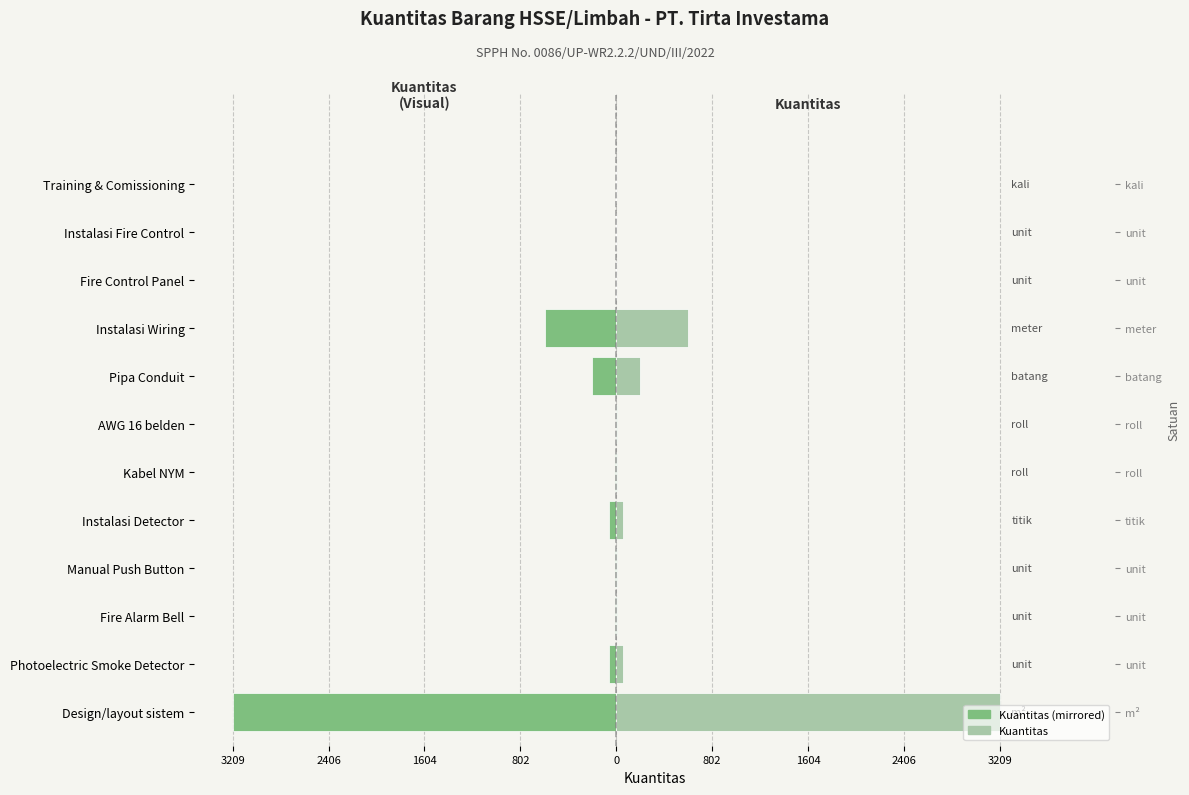

Rank the series by their maximum value, from lowest to highest.

Kuantitas (mirrored), Kuantitas